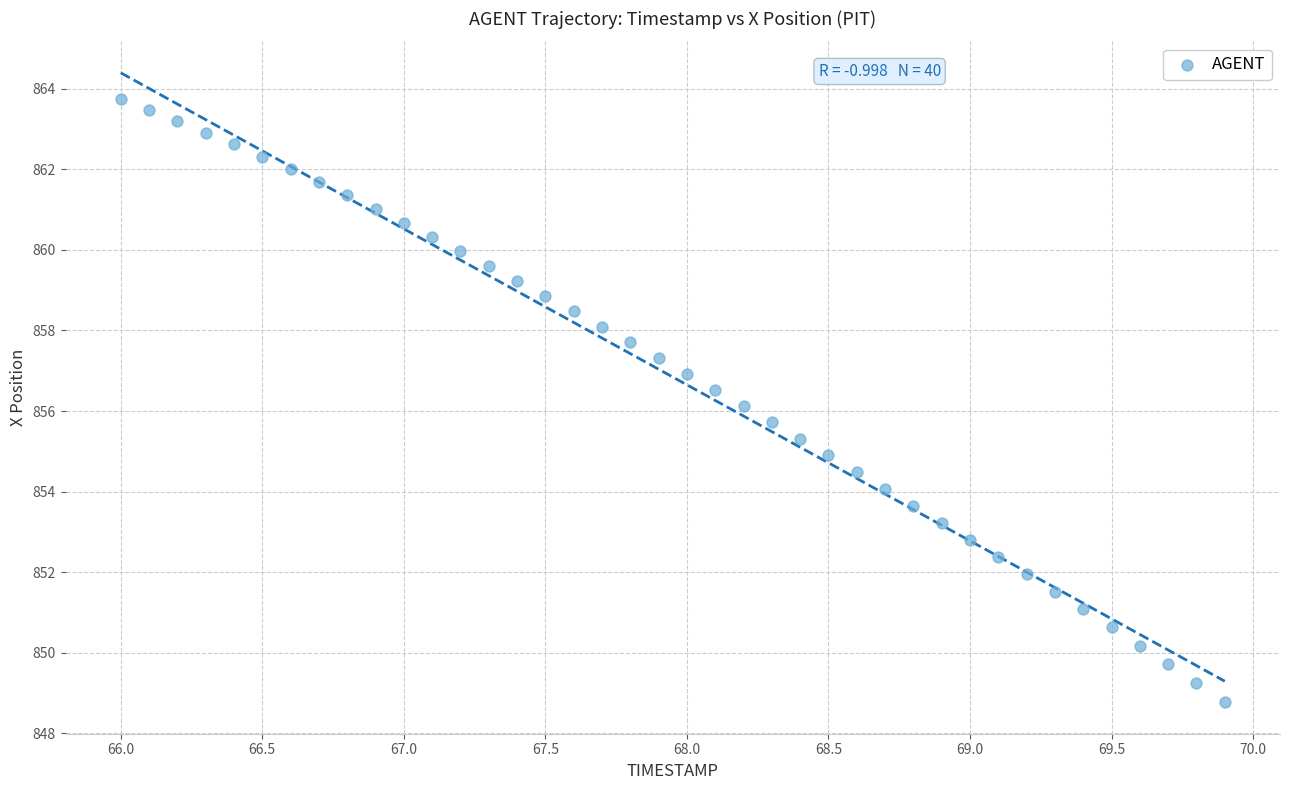

What is the range of X values (max minus min)?

3.9